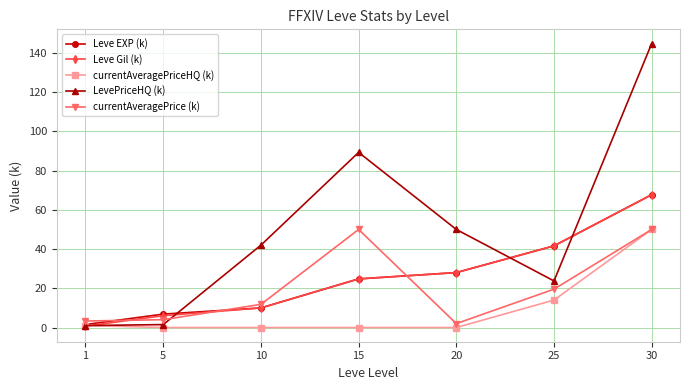

True or false: currentAveragePrice (k) and LevePriceHQ (k) cross at least once.

True